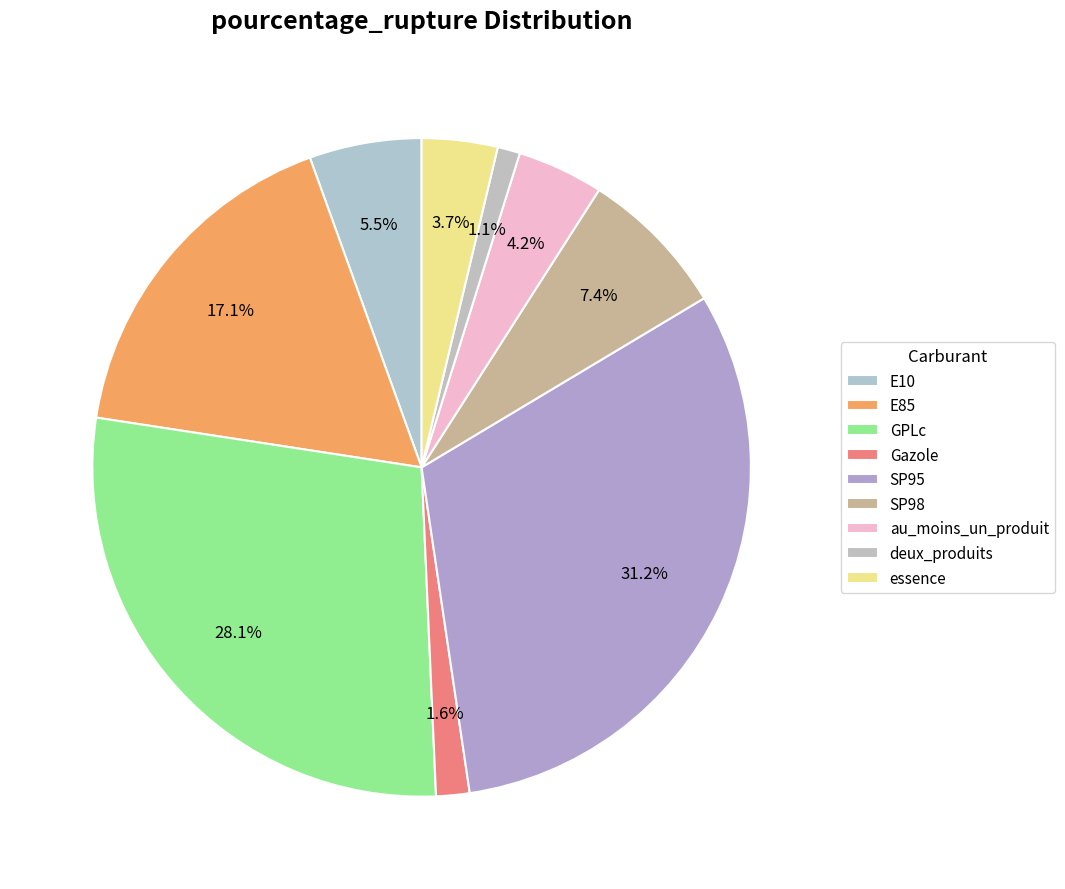

Is there a majority slice in this chart?

No